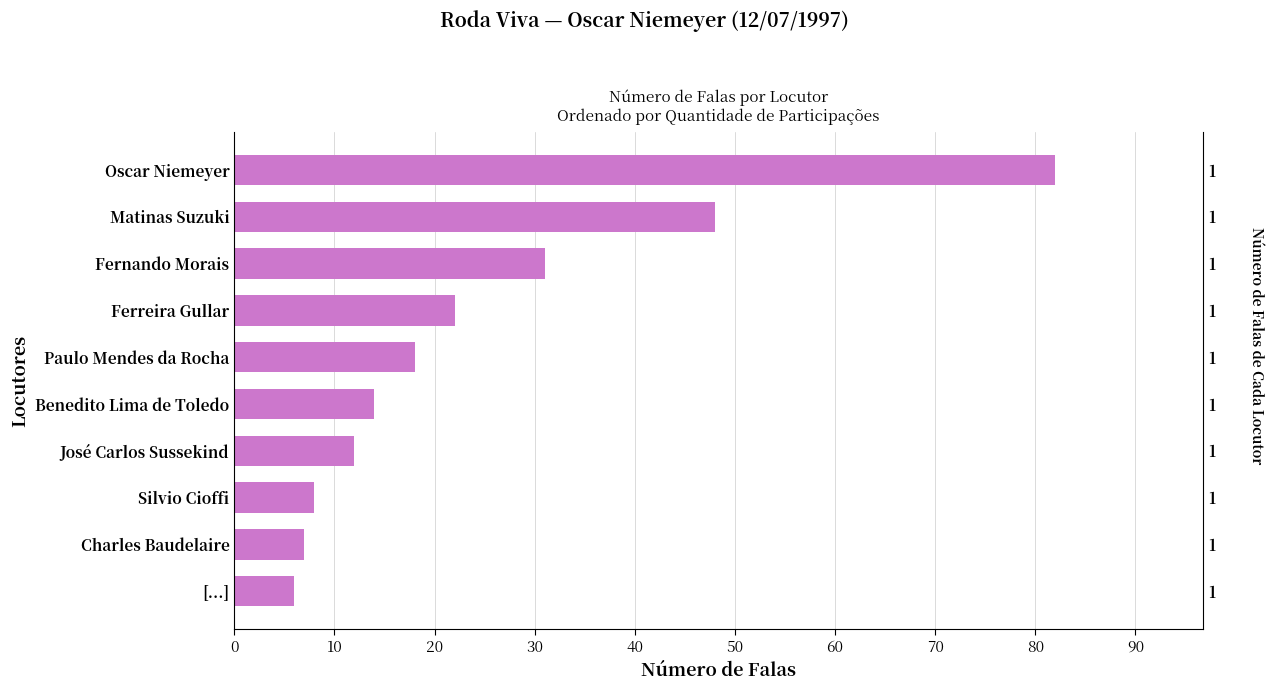

How many series are shown in this chart?

1